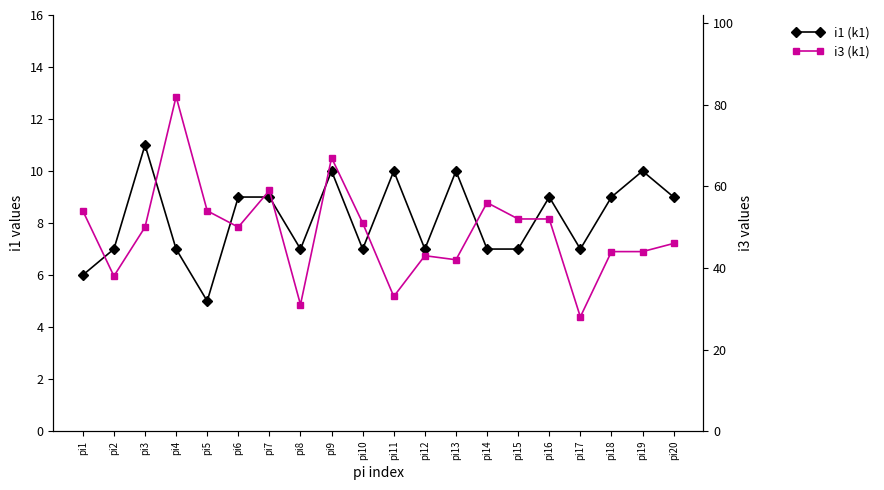

Reading left to right, list all the values displayed in this chart.

i1 (k1): pi1=6	pi2=7	pi3=11	pi4=7	pi5=5	pi6=9	pi7=9	pi8=7	pi9=10	pi10=7	pi11=10	pi12=7	pi13=10	pi14=7	pi15=7	pi16=9	pi17=7	pi18=9	pi19=10	pi20=9
i3 (k1): pi1=54	pi2=38	pi3=50	pi4=82	pi5=54	pi6=50	pi7=59	pi8=31	pi9=67	pi10=51	pi11=33	pi12=43	pi13=42	pi14=56	pi15=52	pi16=52	pi17=28	pi18=44	pi19=44	pi20=46